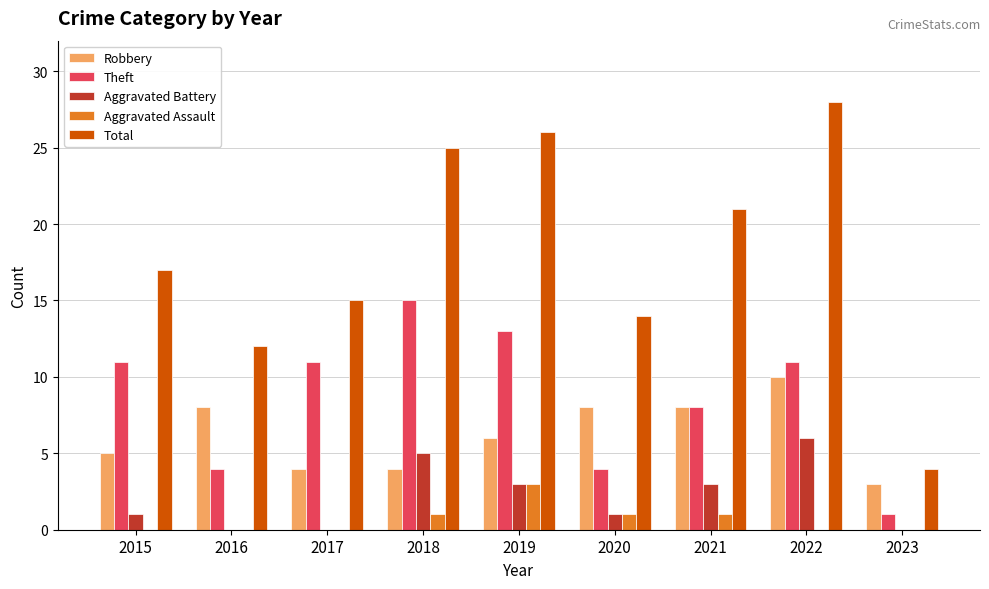

Is it true that Theft equals 24 at 2018?

False